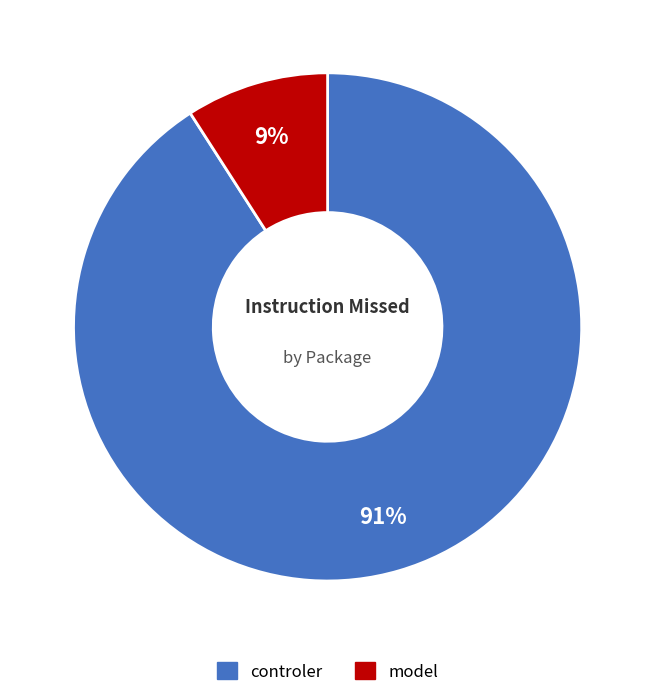

Which category has the biggest portion of the pie?

controler